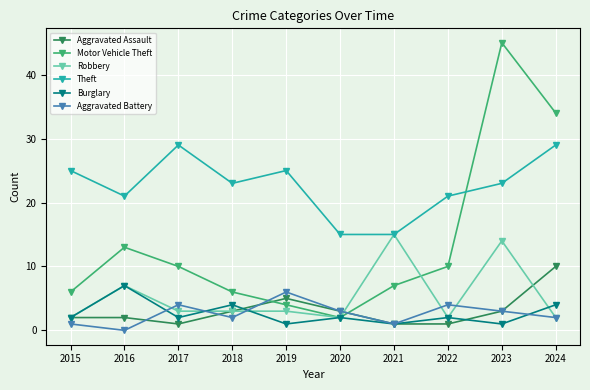

How many data points in Aggravated Assault are less than 3?

5